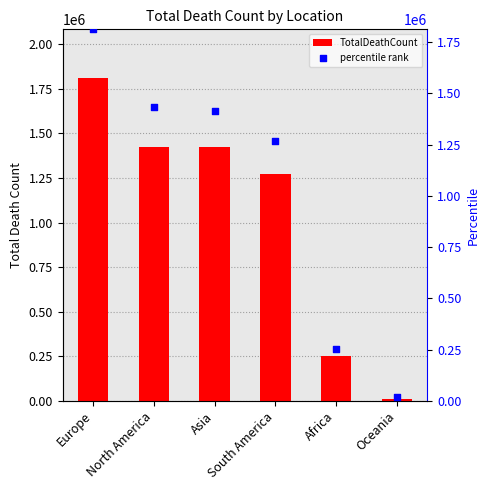

Is the value of TotalDeathCount at Africa greater than the value of percentile rank at North America?

No